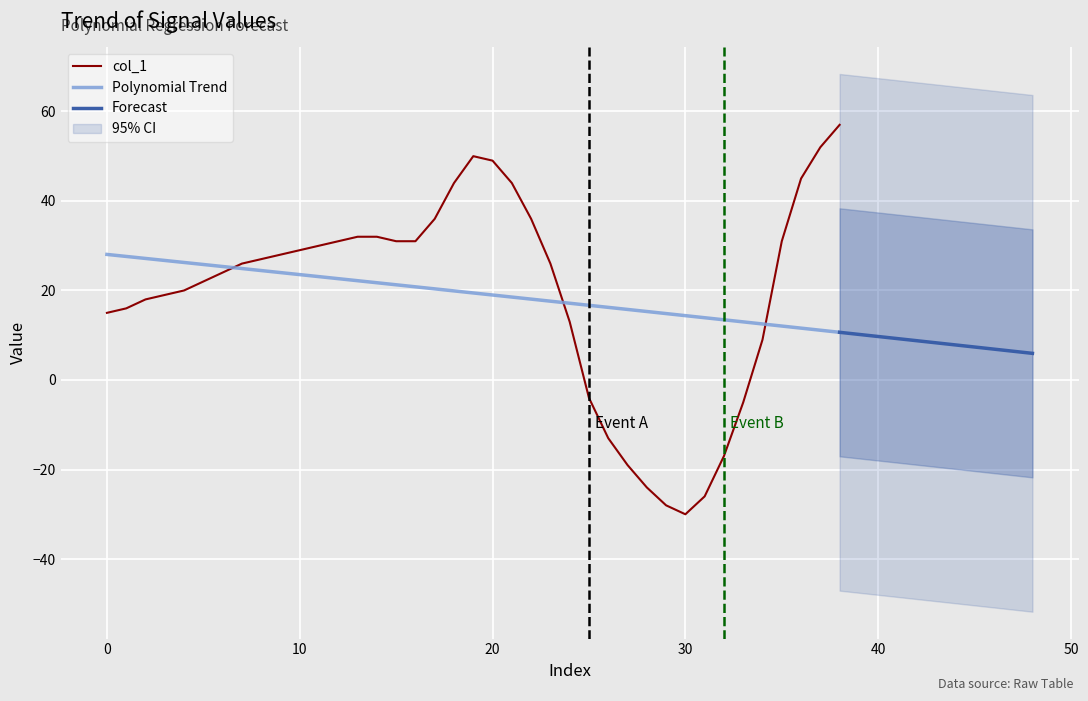

Does the chart display data point markers on the line(s)?

No